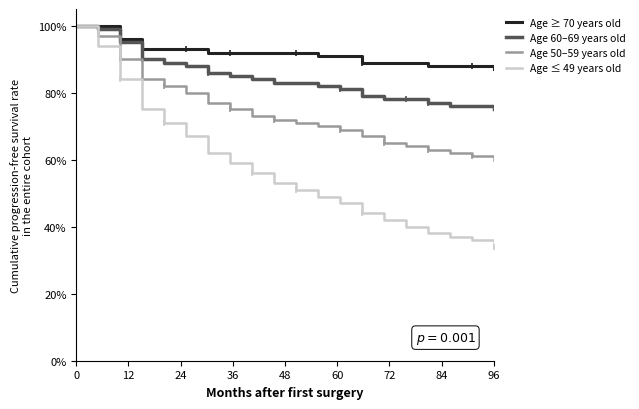

True or false: Age ≤ 49 years old and Age ≥ 70 years old intersect in this chart.

False